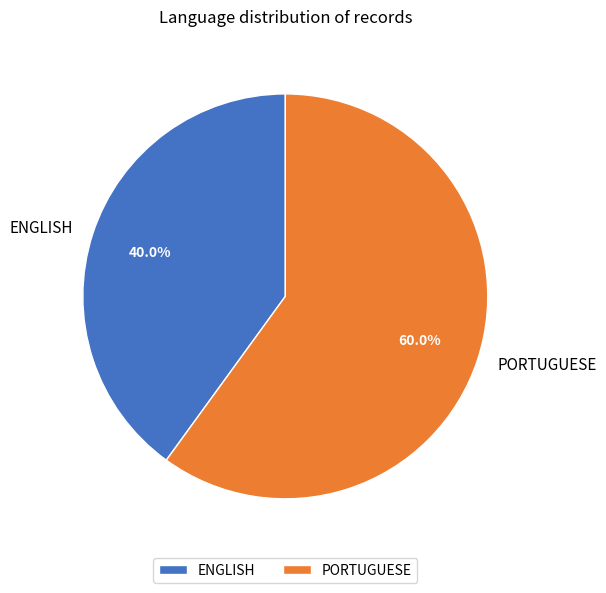

Between PORTUGUESE and ENGLISH, which is larger?

PORTUGUESE